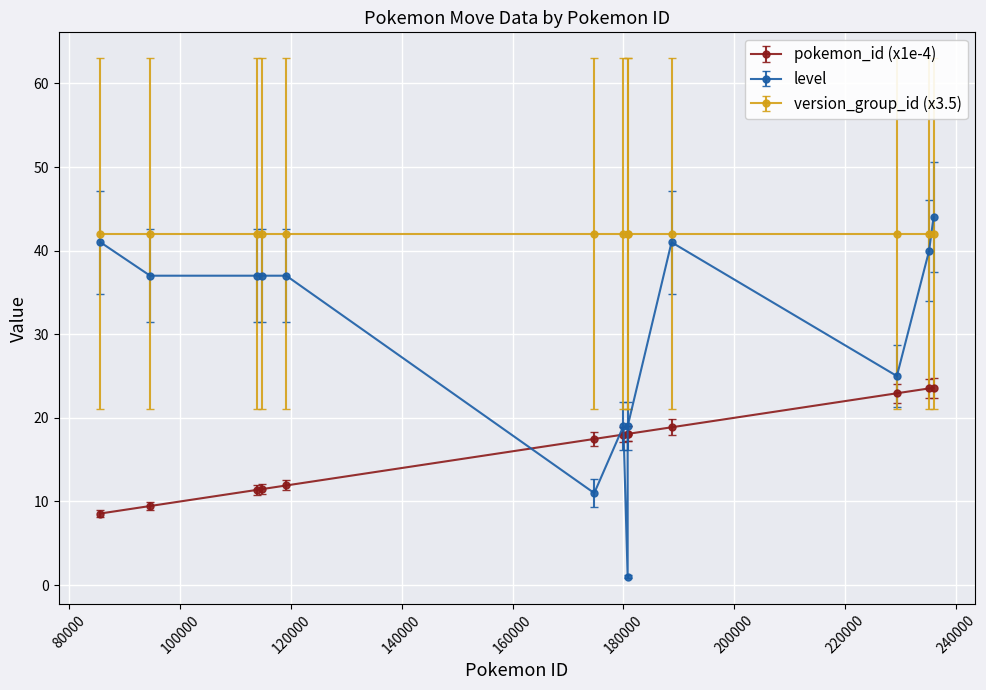

What is the sum of all version_group_id (x3.5) values?

546.0